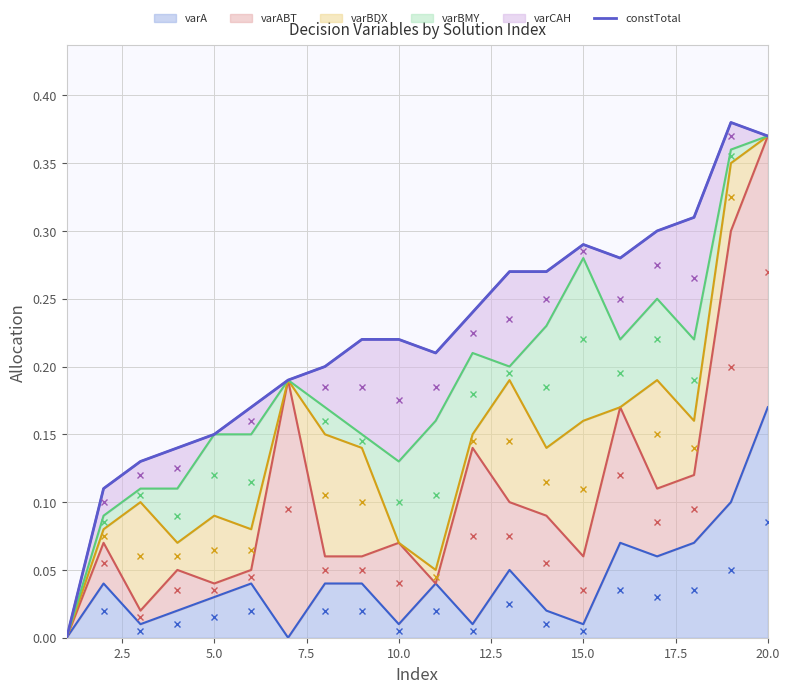

How many interior local peaks (higher than both neighbors) does the data have?

2